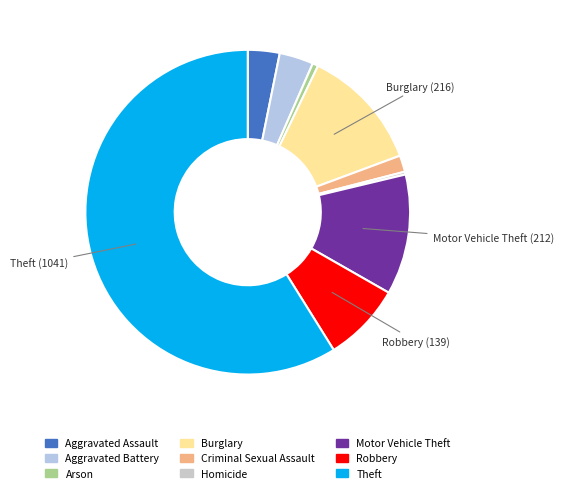

Is it true that Robbery is 8% of the pie?

True